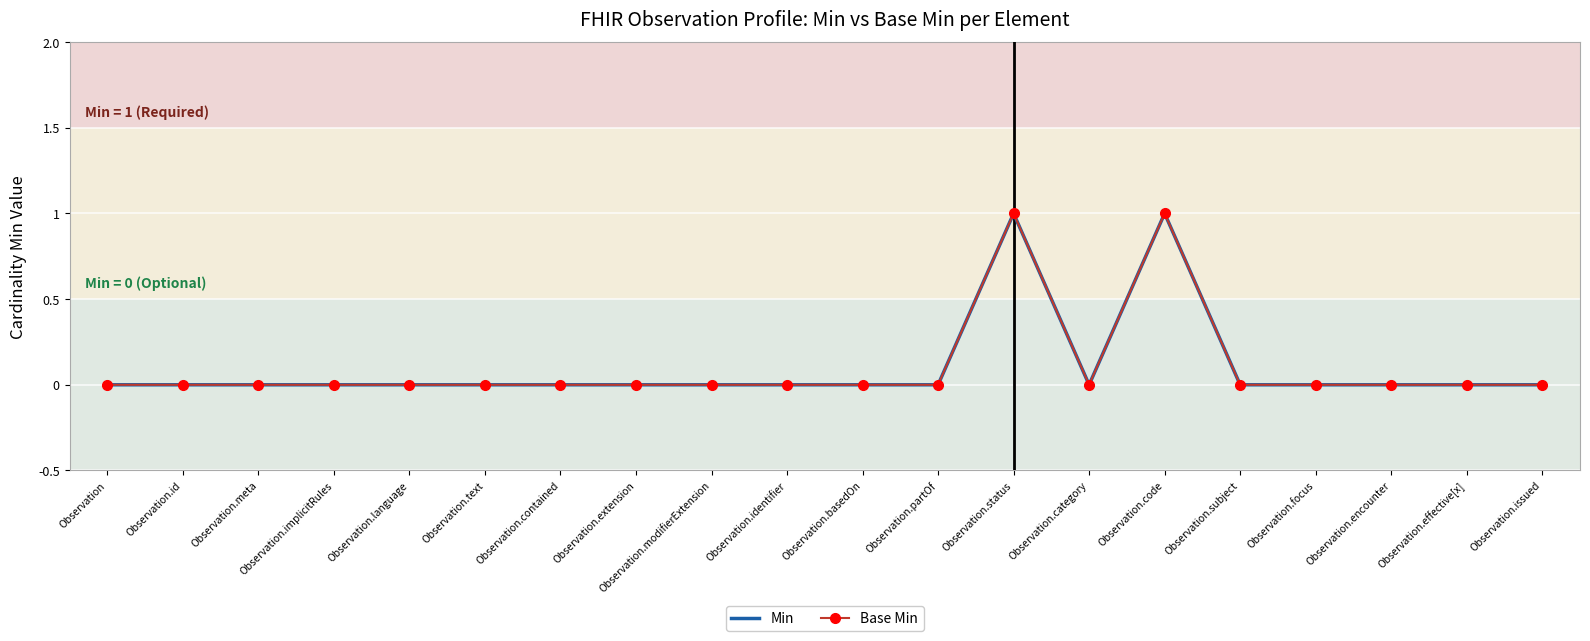

In Min, how many points are lower than both neighbors (excluding endpoints)?

1